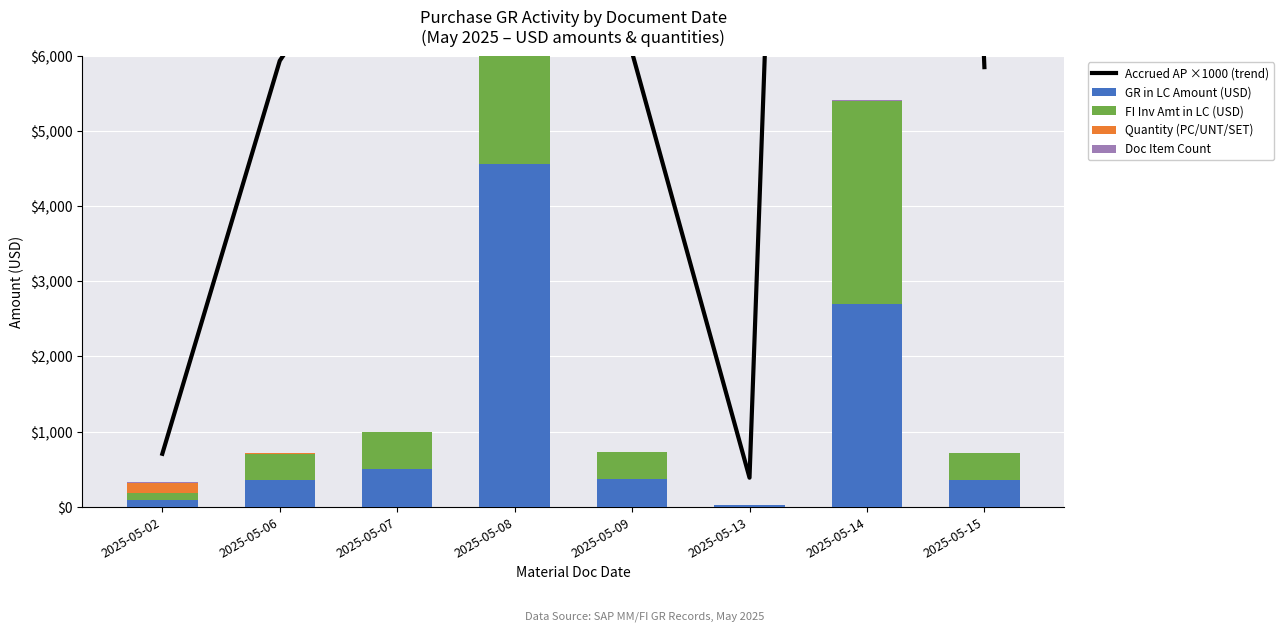

How many series are shown in this chart?

5